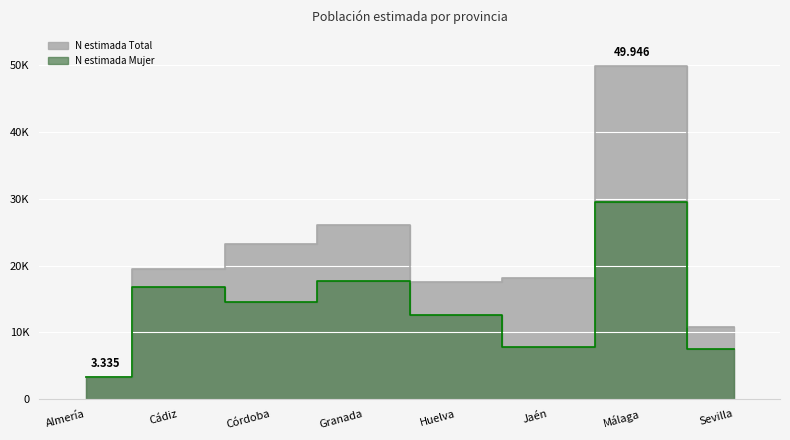

What is the label of the 2nd point from the right?

Málaga